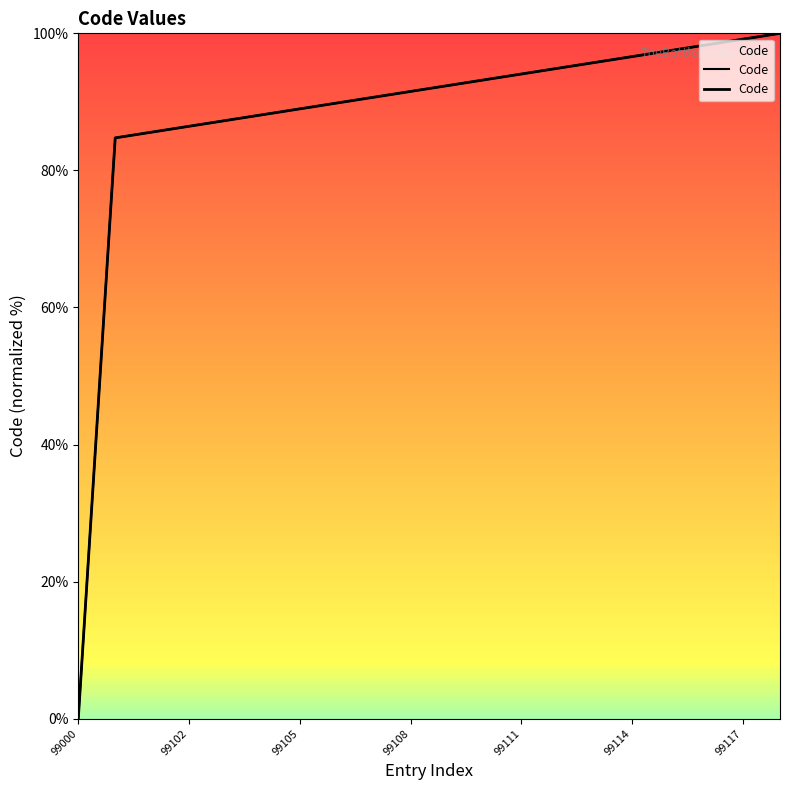

Reading left to right, extract all data points from this chart.

0.0	84.7	85.6	86.4	87.3	88.1	89.0	89.8	90.7	91.5	92.4	93.2	94.1	94.9	95.8	96.6	97.5	98.3	99.2	100.0